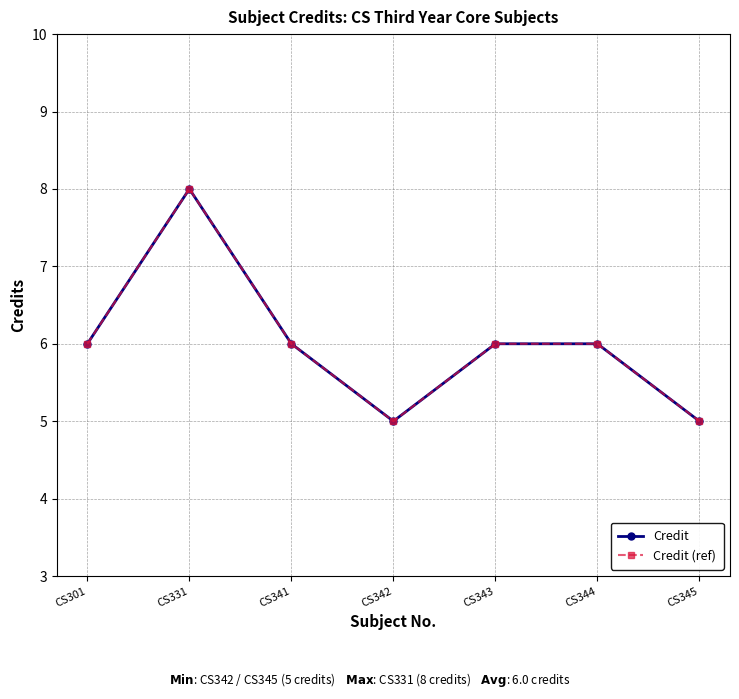

Between CS344 and CS345, which series saw the biggest shift?

Credit